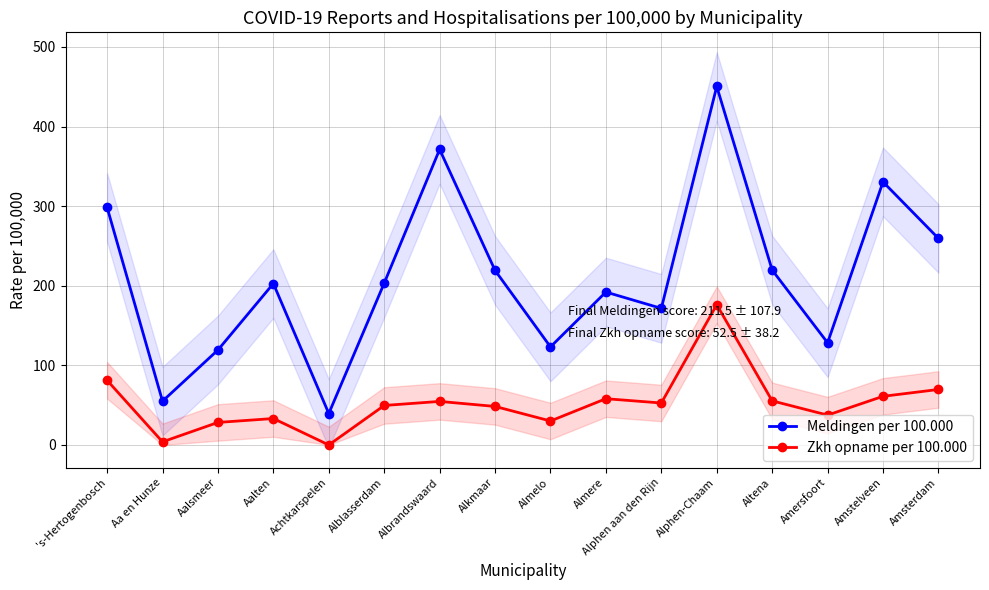

Which series has the largest total across all categories?

Meldingen per 100.000